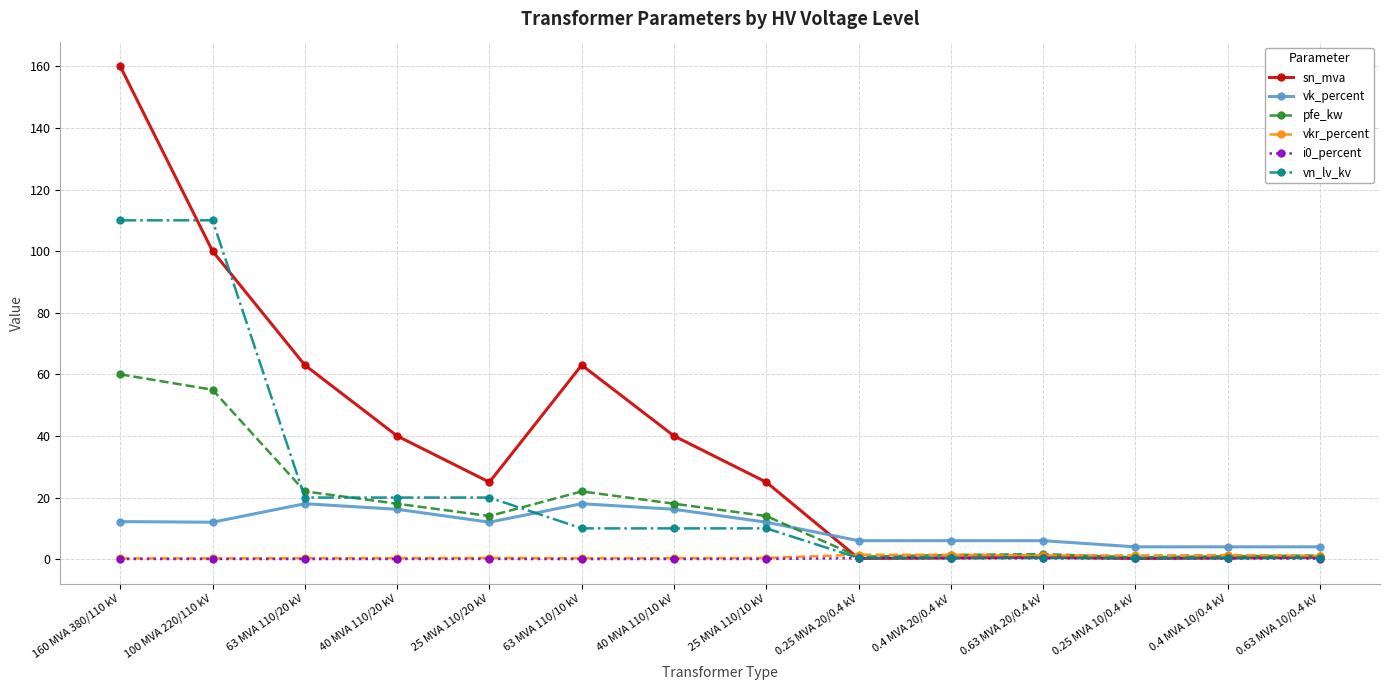

Where does the pfe_kw series first go above 14?

160 MVA 380/110 kV